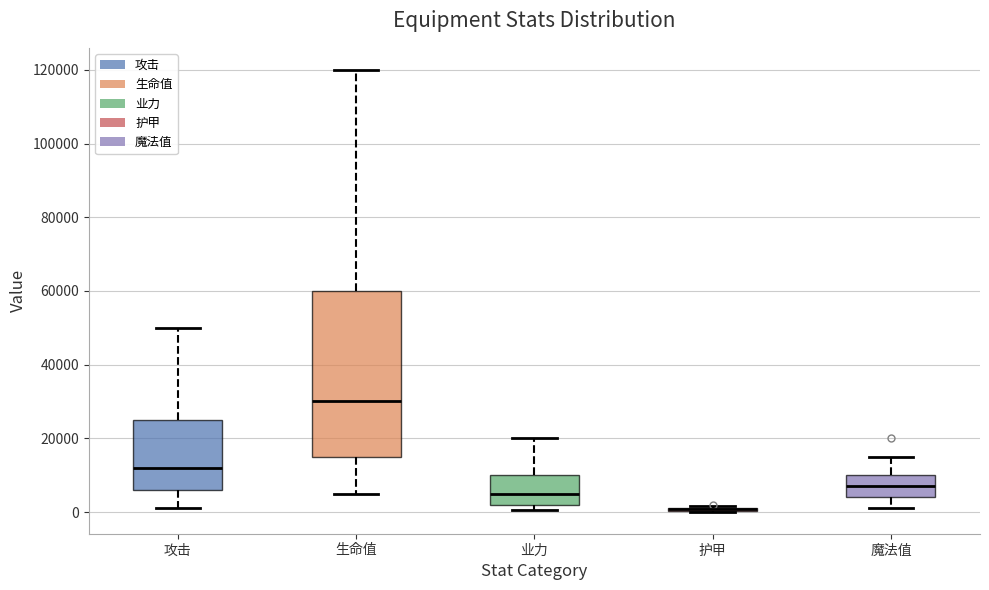

Reading left to right, transcribe this box plot: for each box, give where its median line is, the range the box spans, and where its two whiskers end, as read against the y-axis. The values are not printed on the chart, so give them approximately, as read against the axis.

攻击: median 12000, box 6000 to 26000, whiskers 2000 to 50000
生命值: median 30000, box 16000 to 60000, whiskers 6000 to 120000
业力: median 6000, box 2000 to 10000, whiskers 0 to 20000
护甲: box collapsed to a line at 0, whiskers 0 to 2000
魔法值: median 8000, box 4000 to 10000, whiskers 2000 to 16000